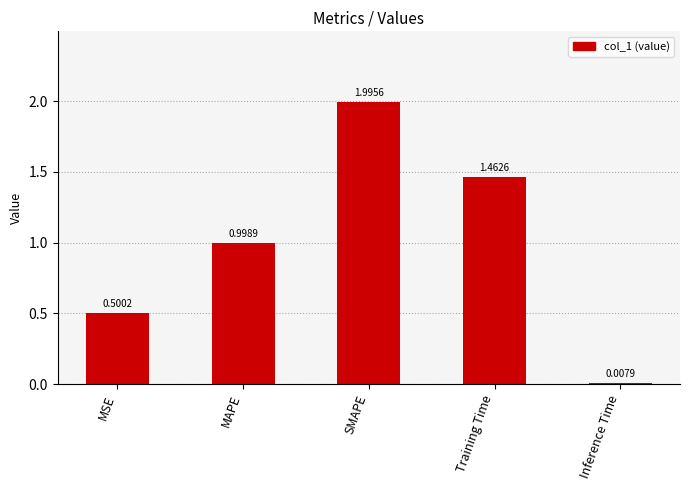

The value at MAPE is 1.0. True or false?

True